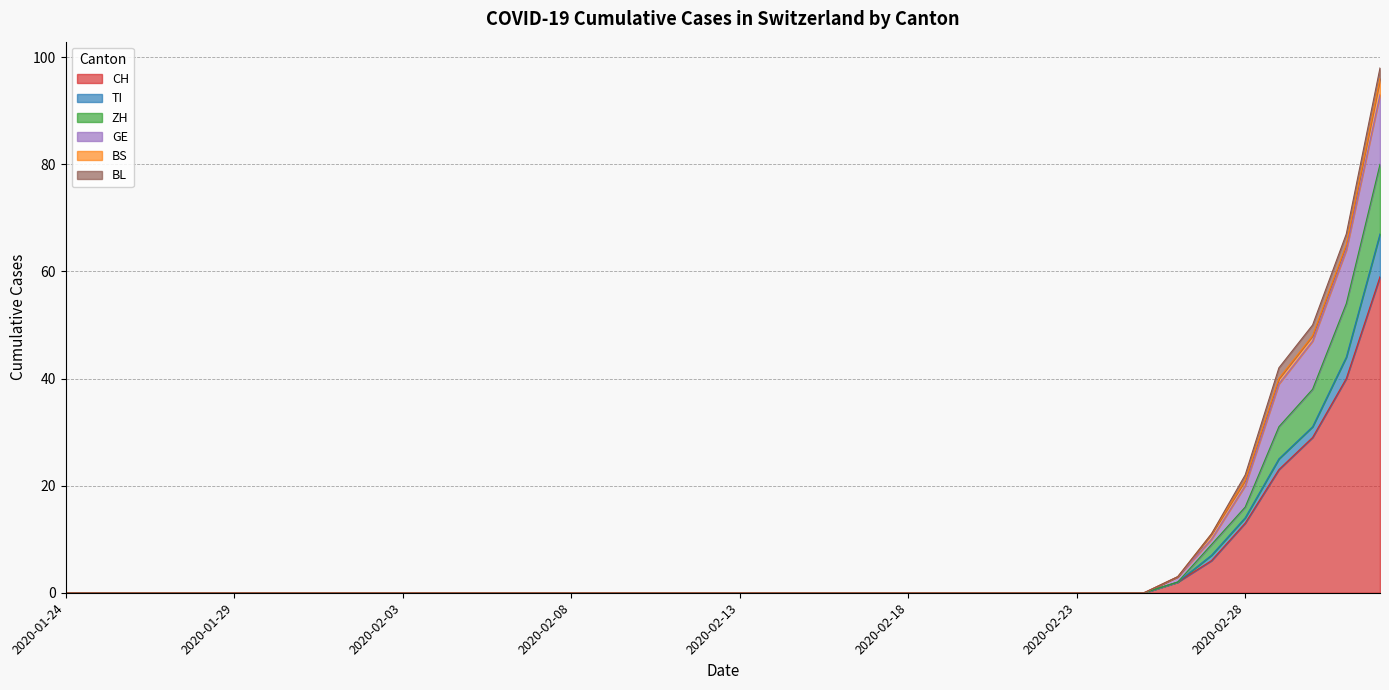

Which category has the highest value across all series?

2020-03-03